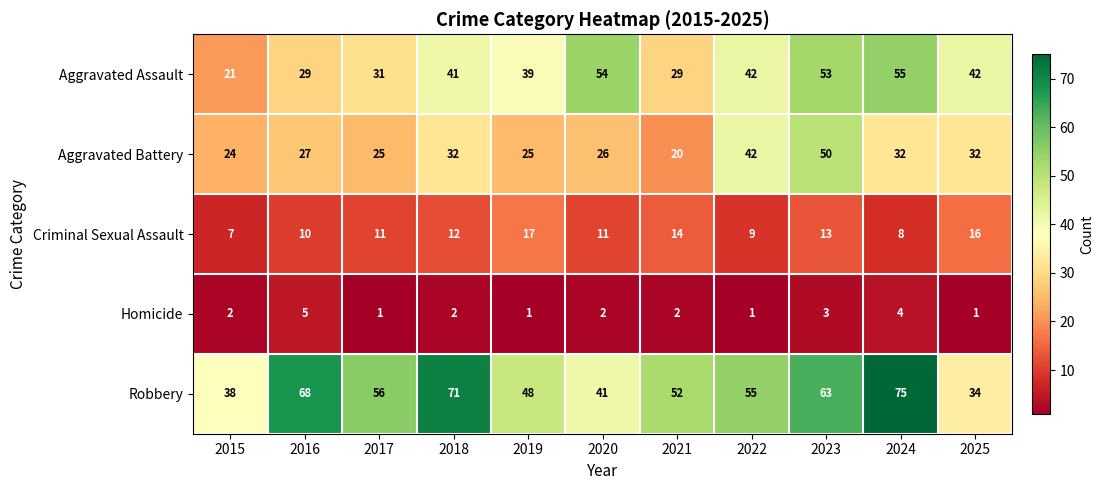

Which category has the highest value in the Aggravated Assault series?

2024